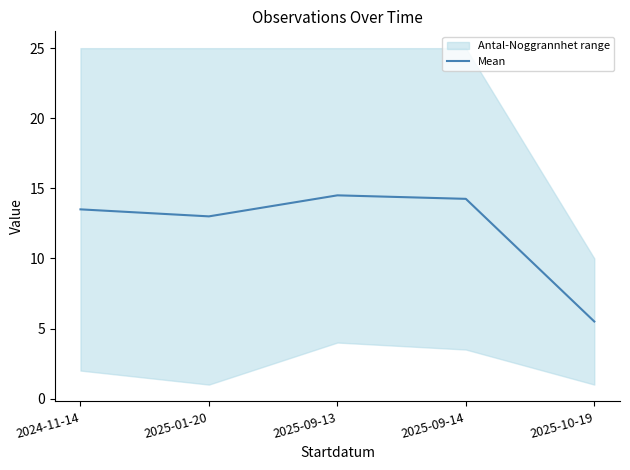

What is the greatest value displayed?

14.5